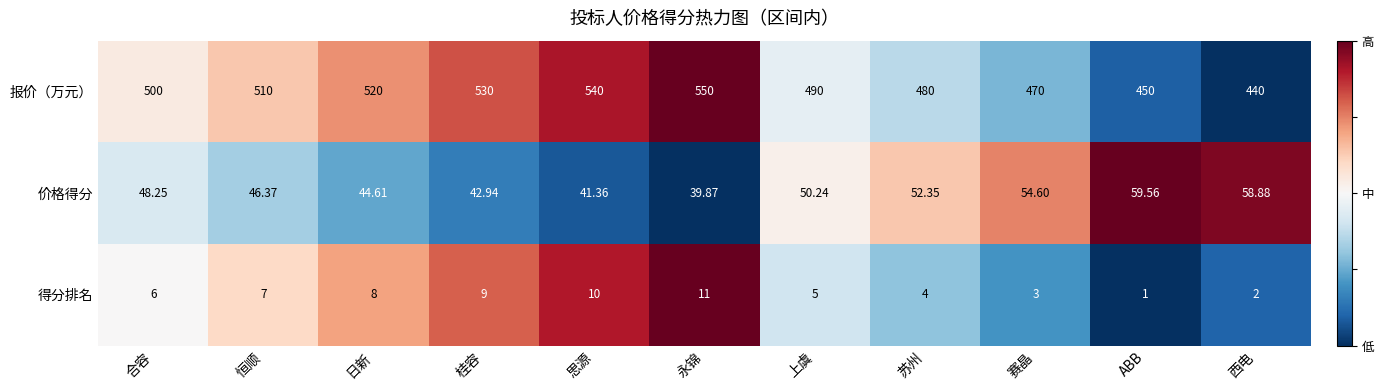

Between 日新 and 西电, which series saw the biggest shift?

报价（万元）